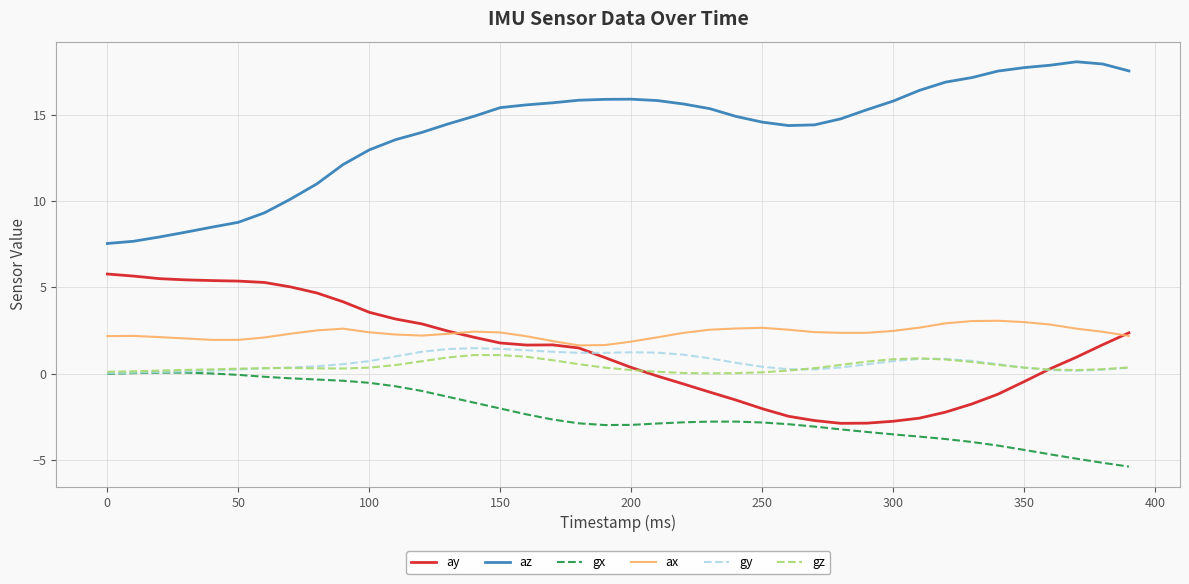

True or false: ax and gx cross at least once.

False